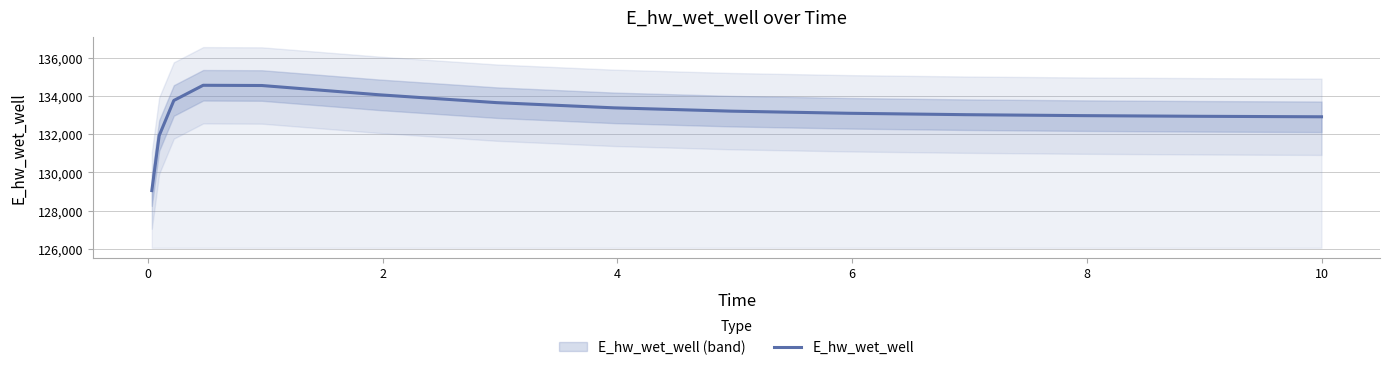

What is the maximum value for E_hw_wet_well?

134565.8